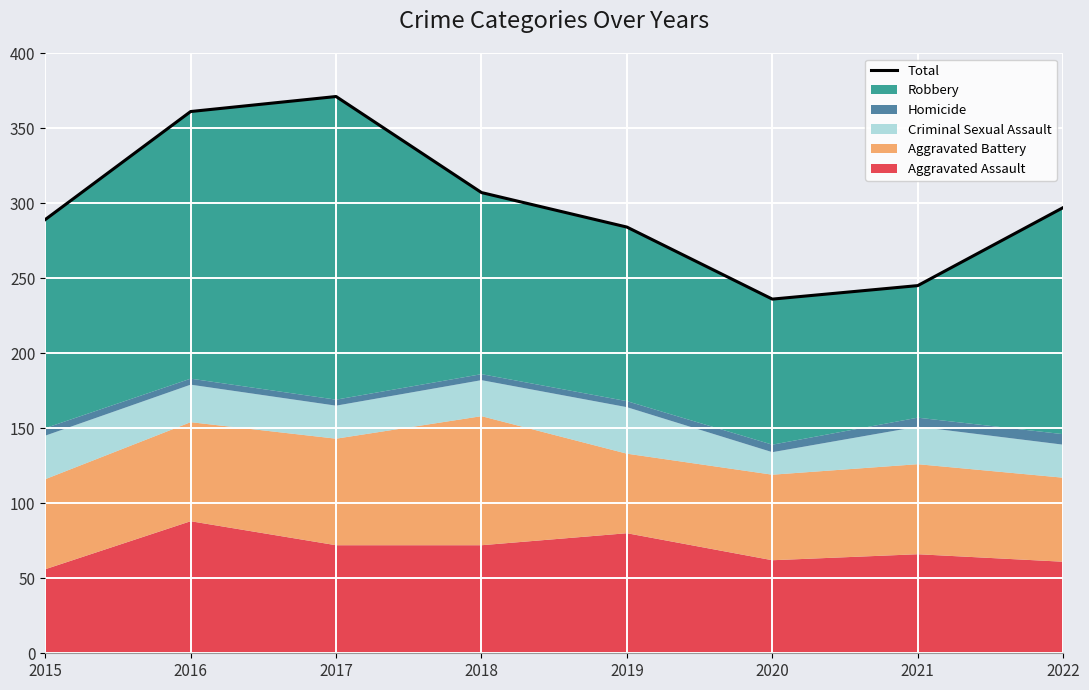

True or false: there are more than 0 points higher than both neighbors.

True